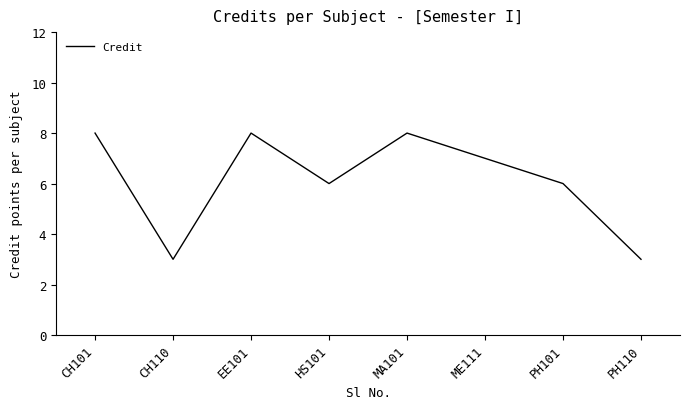

How many interior local valleys (lower than both neighbors) does the data have?

2